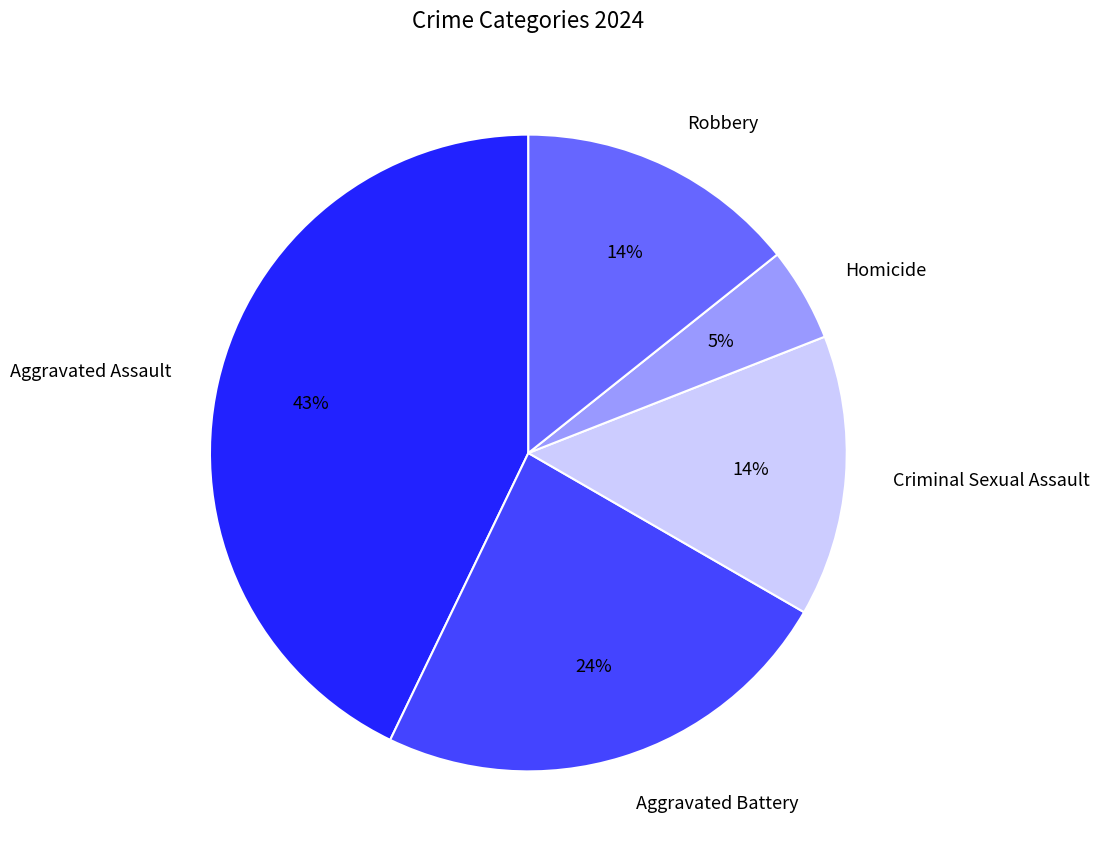

Do Robbery and Homicide together represent more than half of the pie?

No